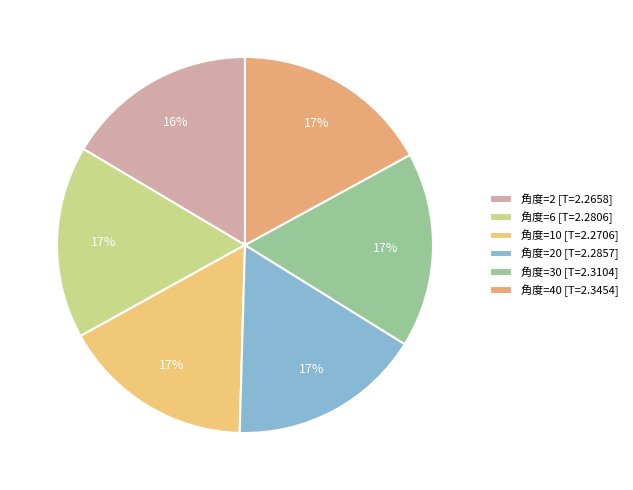

Count the number of slices in the pie.

6